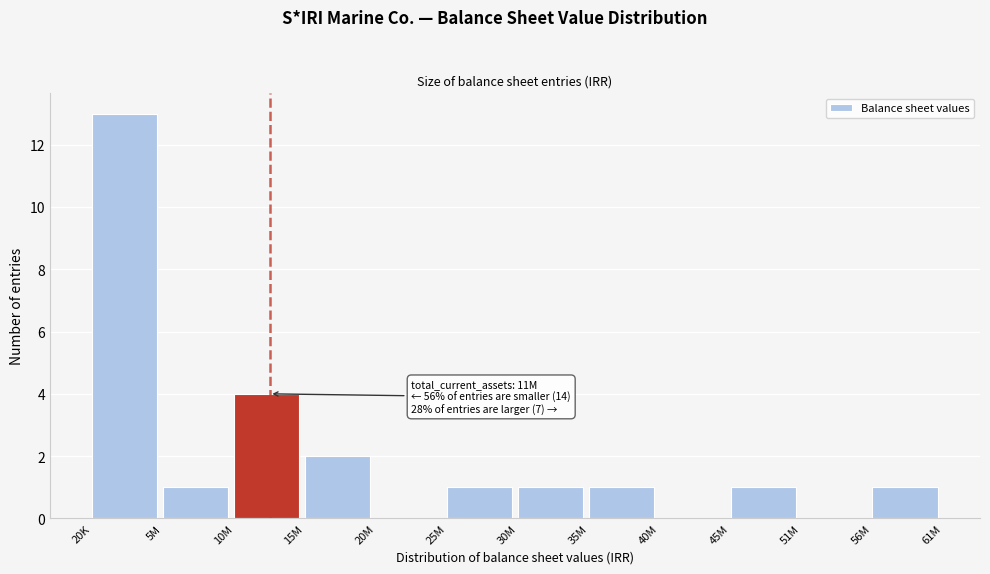

Reading left to right, list all the values displayed in this chart.

20K=13	5M=1	10M=4	15M=2	20M=0	25M=1	30M=1	35M=1	40M=0	45M=1	51M=0	56M=1